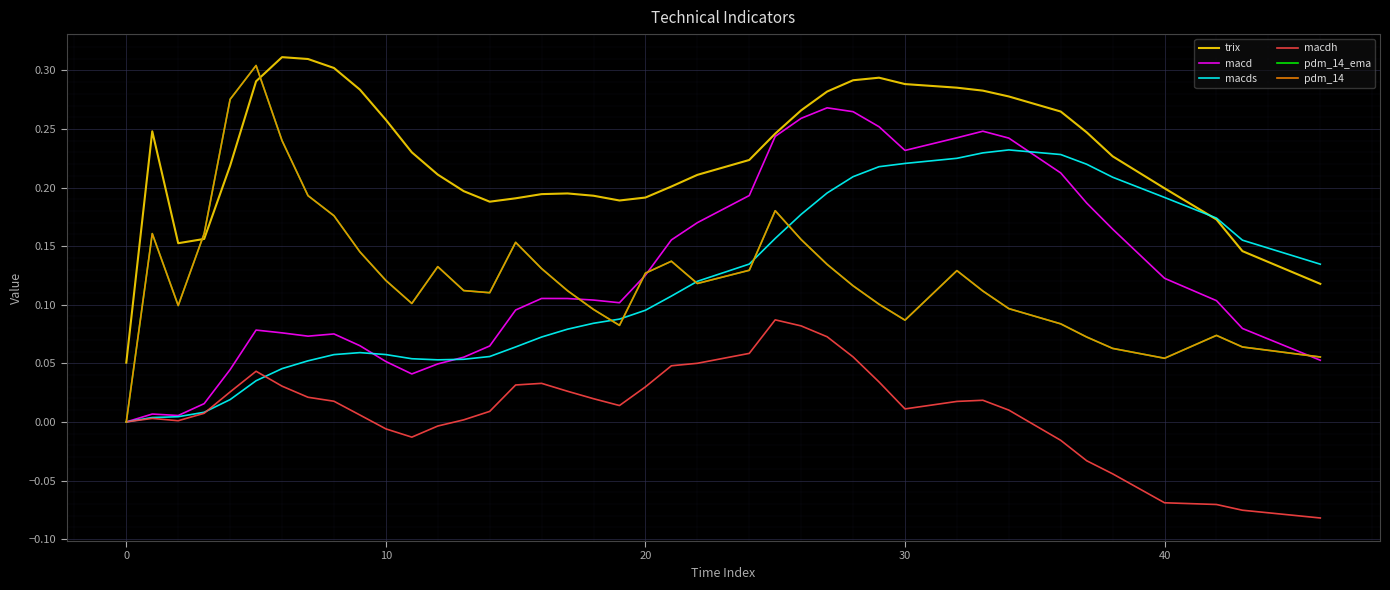

At how many categories does at least one series exceed 0?

40